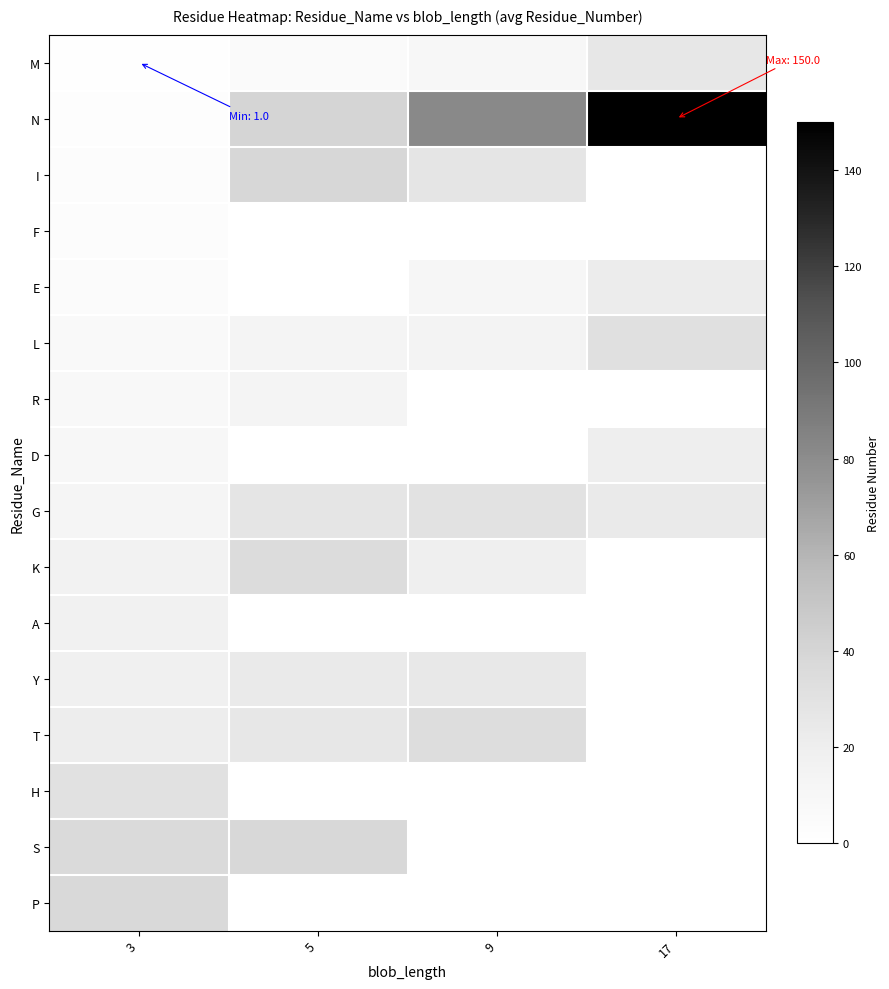

How many categories are shown in the chart?

4